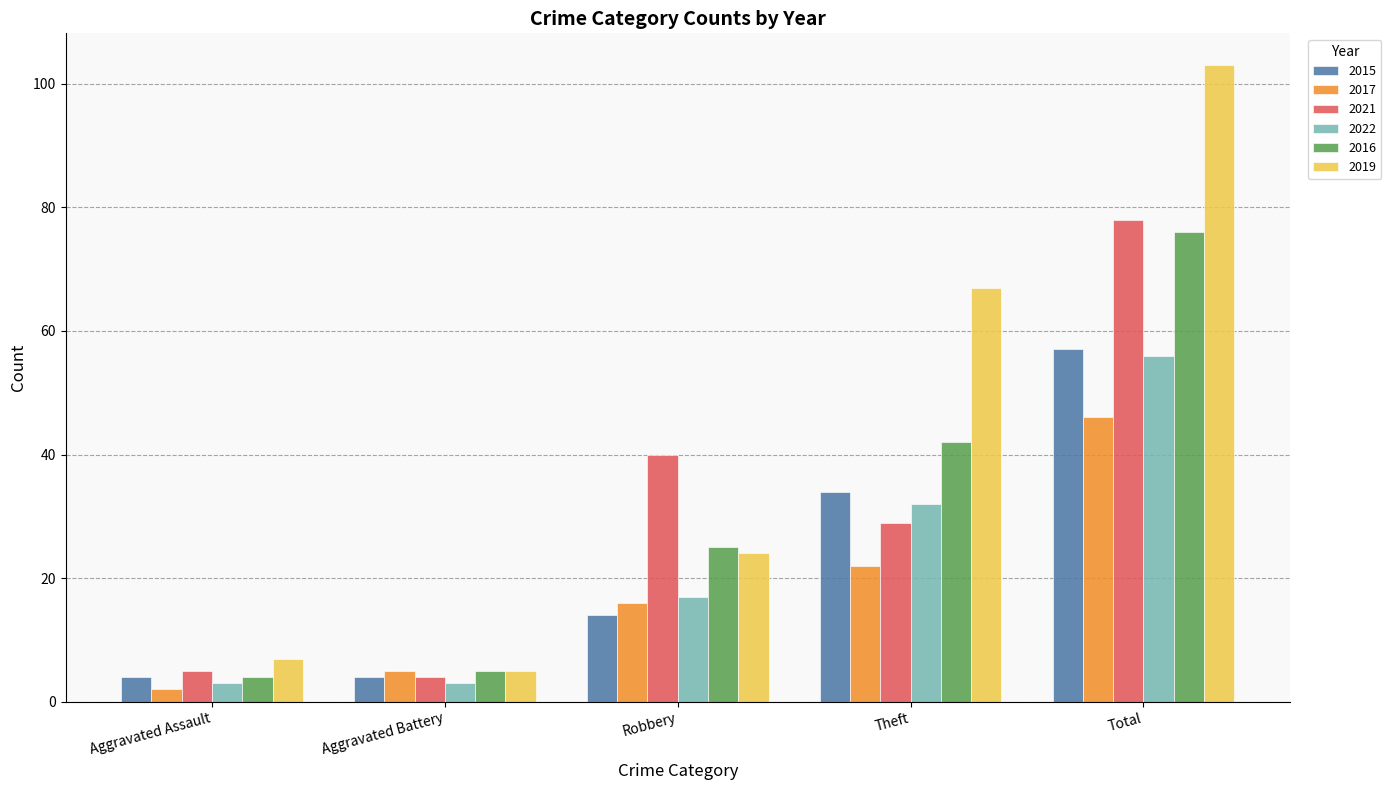

How many bars are there in total?

30